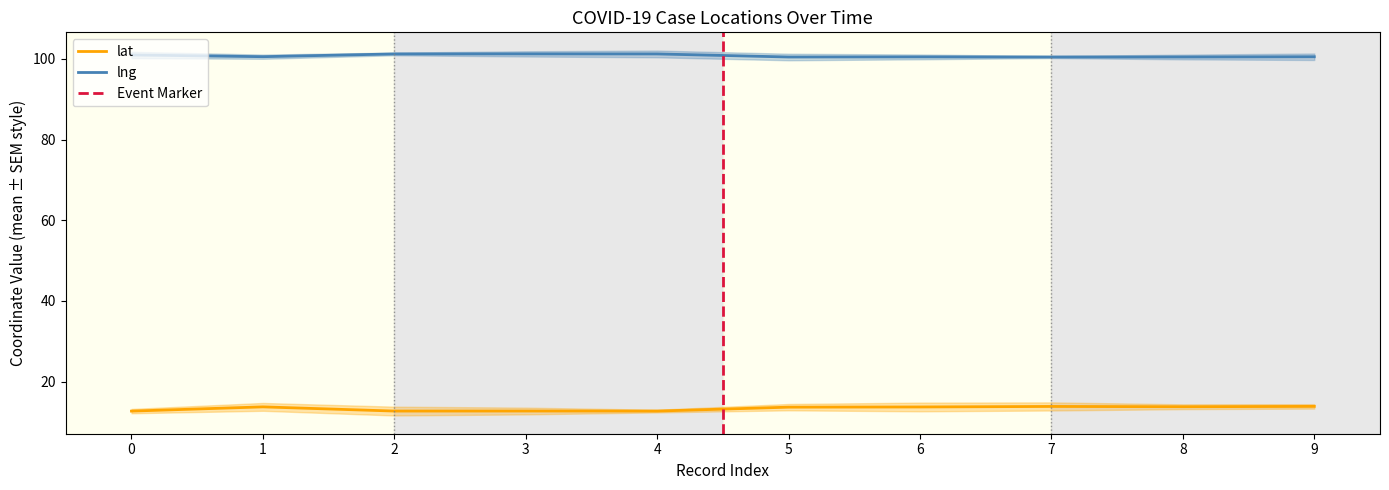

What is the highest value of the lng series?

101.3